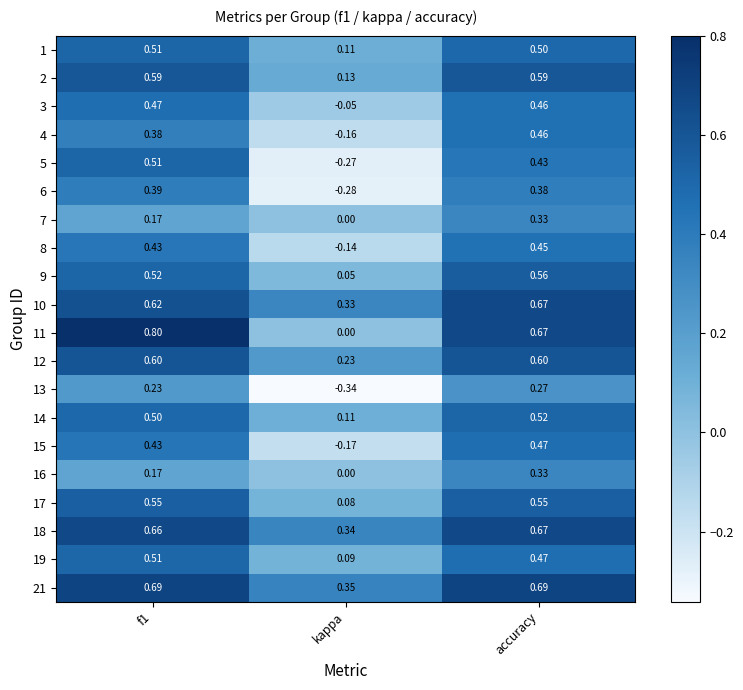

Is the value of 5 at accuracy greater than the value of 15 at accuracy?

No